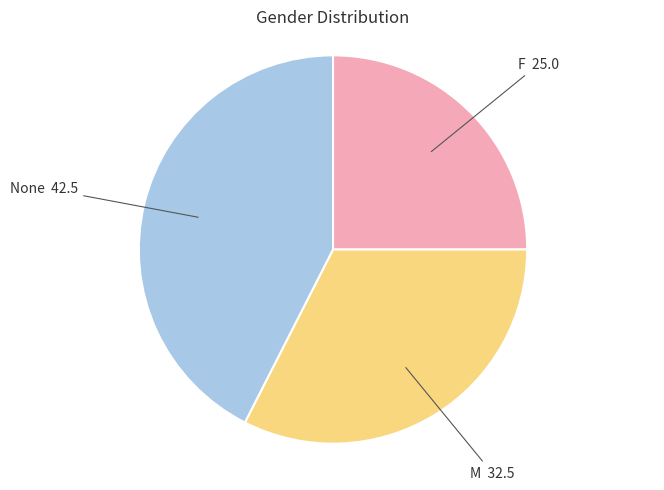

Does any single category account for the majority?

No